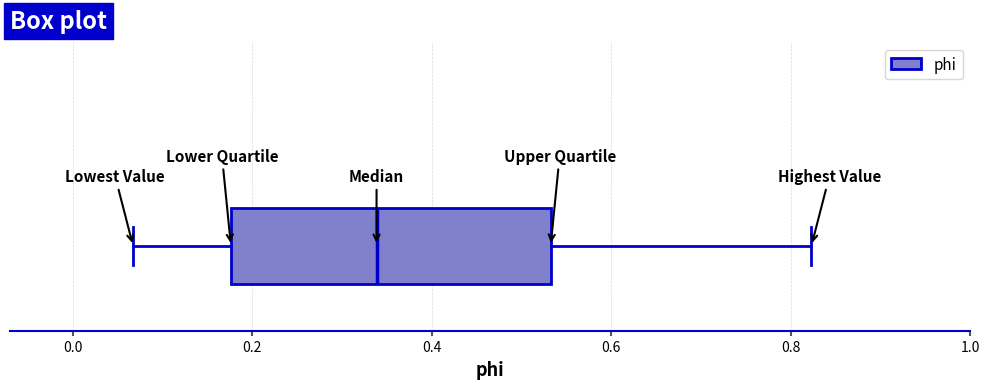

Transcribe this box plot: give where the median line is, the range the box spans, and where the two whiskers end, as read against the x-axis. The values are not printed on the chart, so give them approximately, as read against the axis.

median 0.34, box 0.18 to 0.54, whiskers 0.06 to 0.82